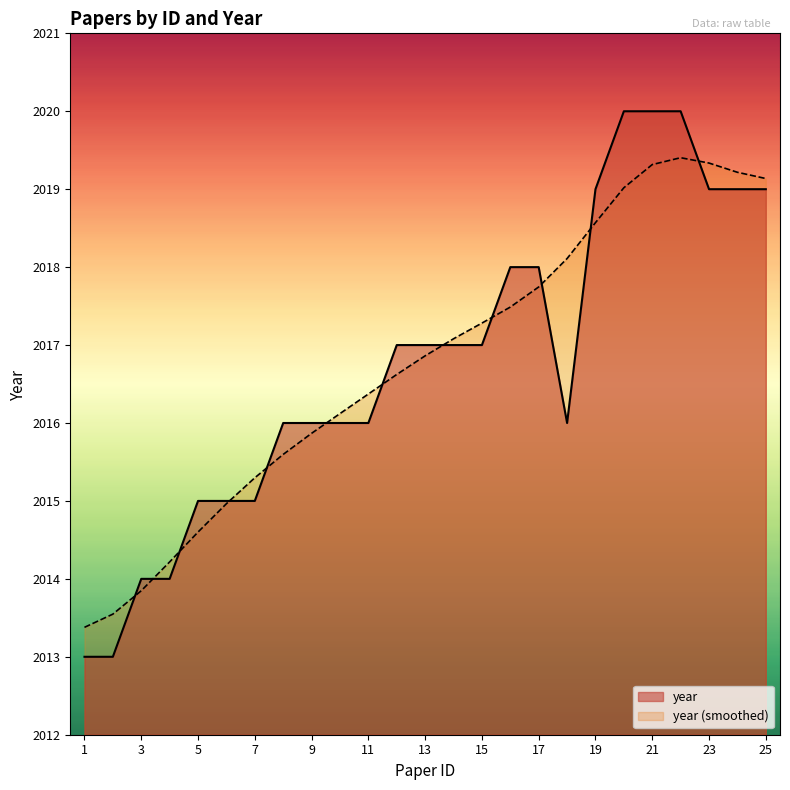

What is the difference between the maximum and minimum values?

7